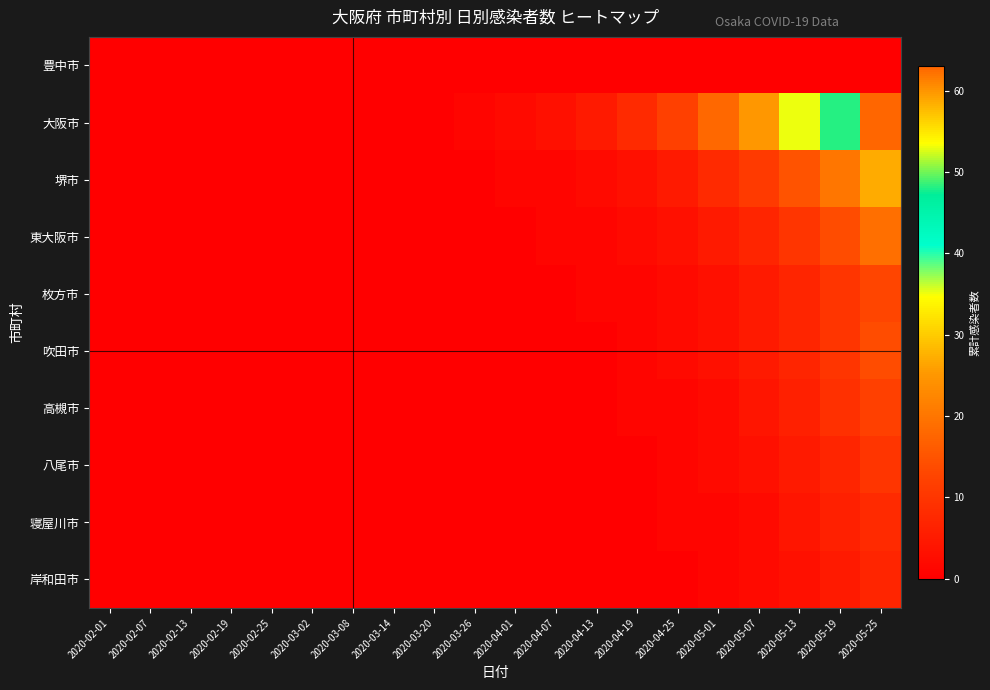

How many distinct data groups are displayed?

10